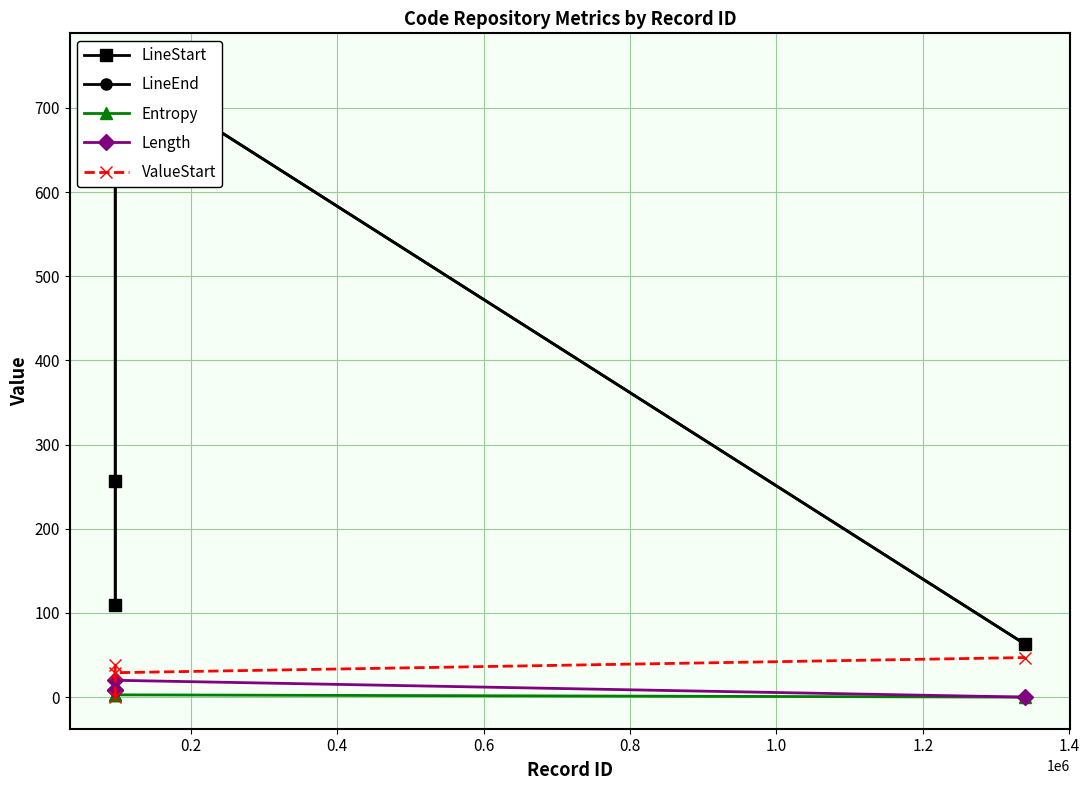

Does the chart display data point markers on the line(s)?

Yes